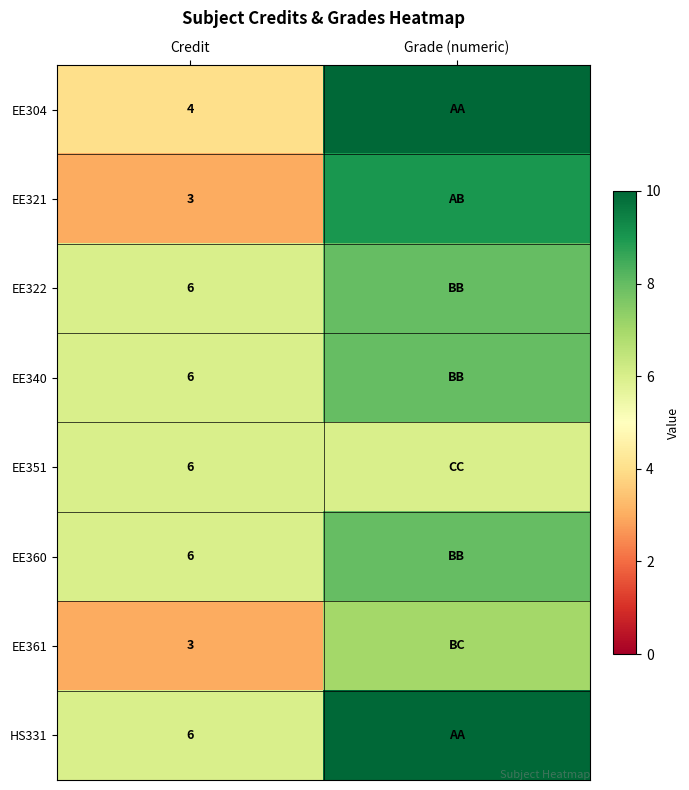

What is the maximum value shown in the chart?

10